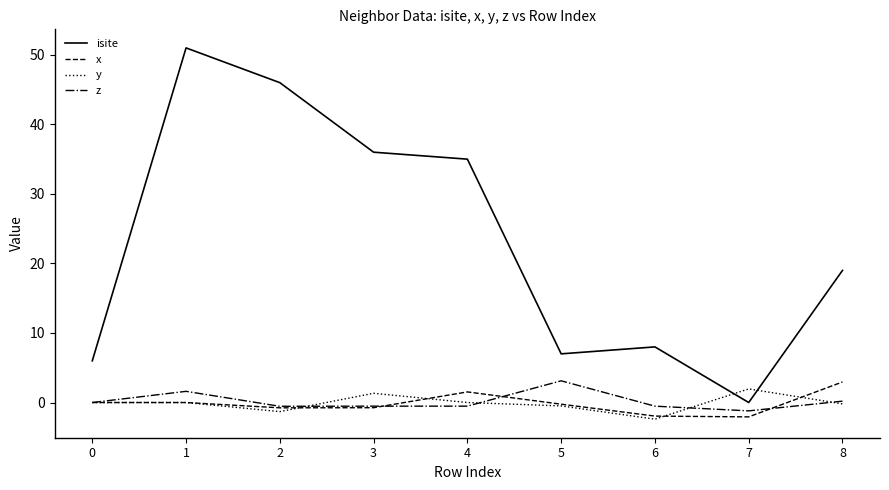

True or false: y has a value of -2.4 at 6.

True